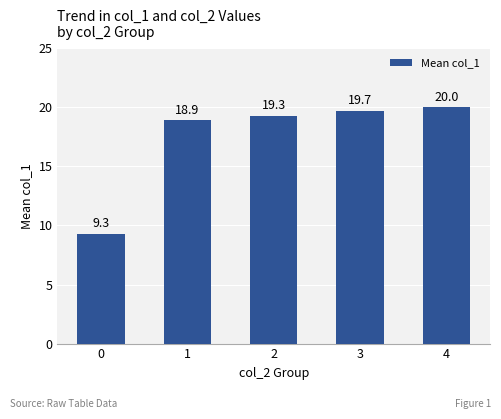

What is the difference between the maximum and minimum values?

10.7